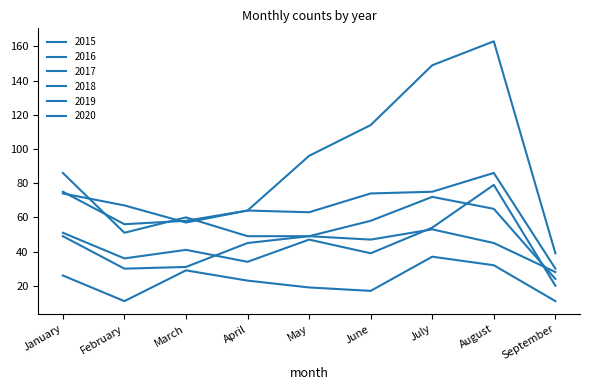

True or false: 2017 and 2015 cross at least once.

False